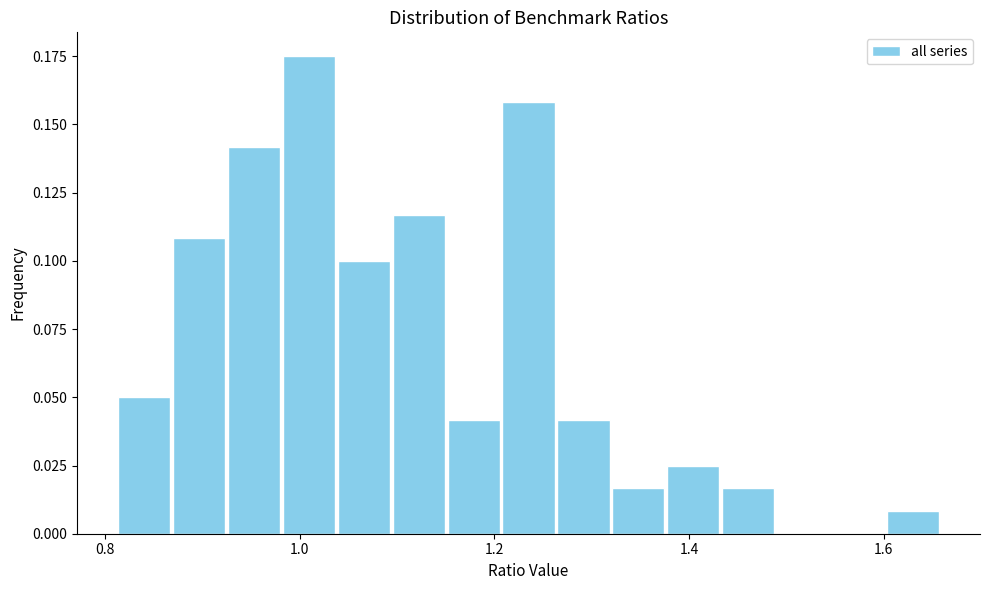

Around what value on the x-axis is the tallest bar? Give the approximate position of its centre, as read against the axis.

1.00